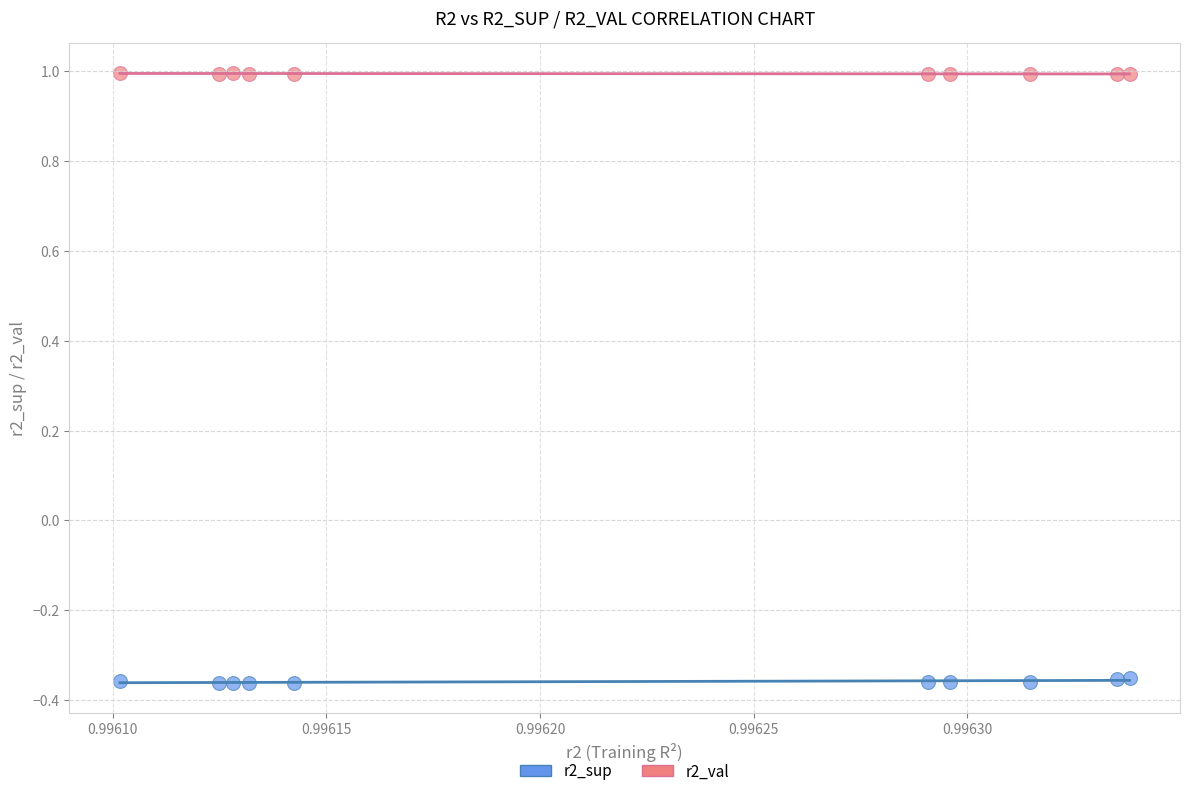

Across all data points, what is the range of Y values (max minus min)?

1.4